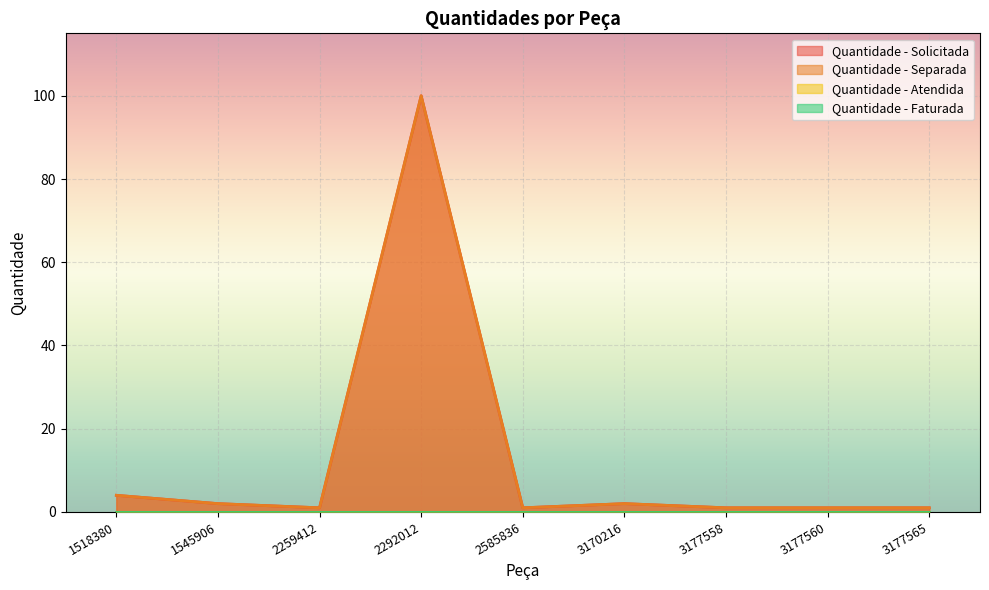

At which category is the sum across all series the highest?

2292012